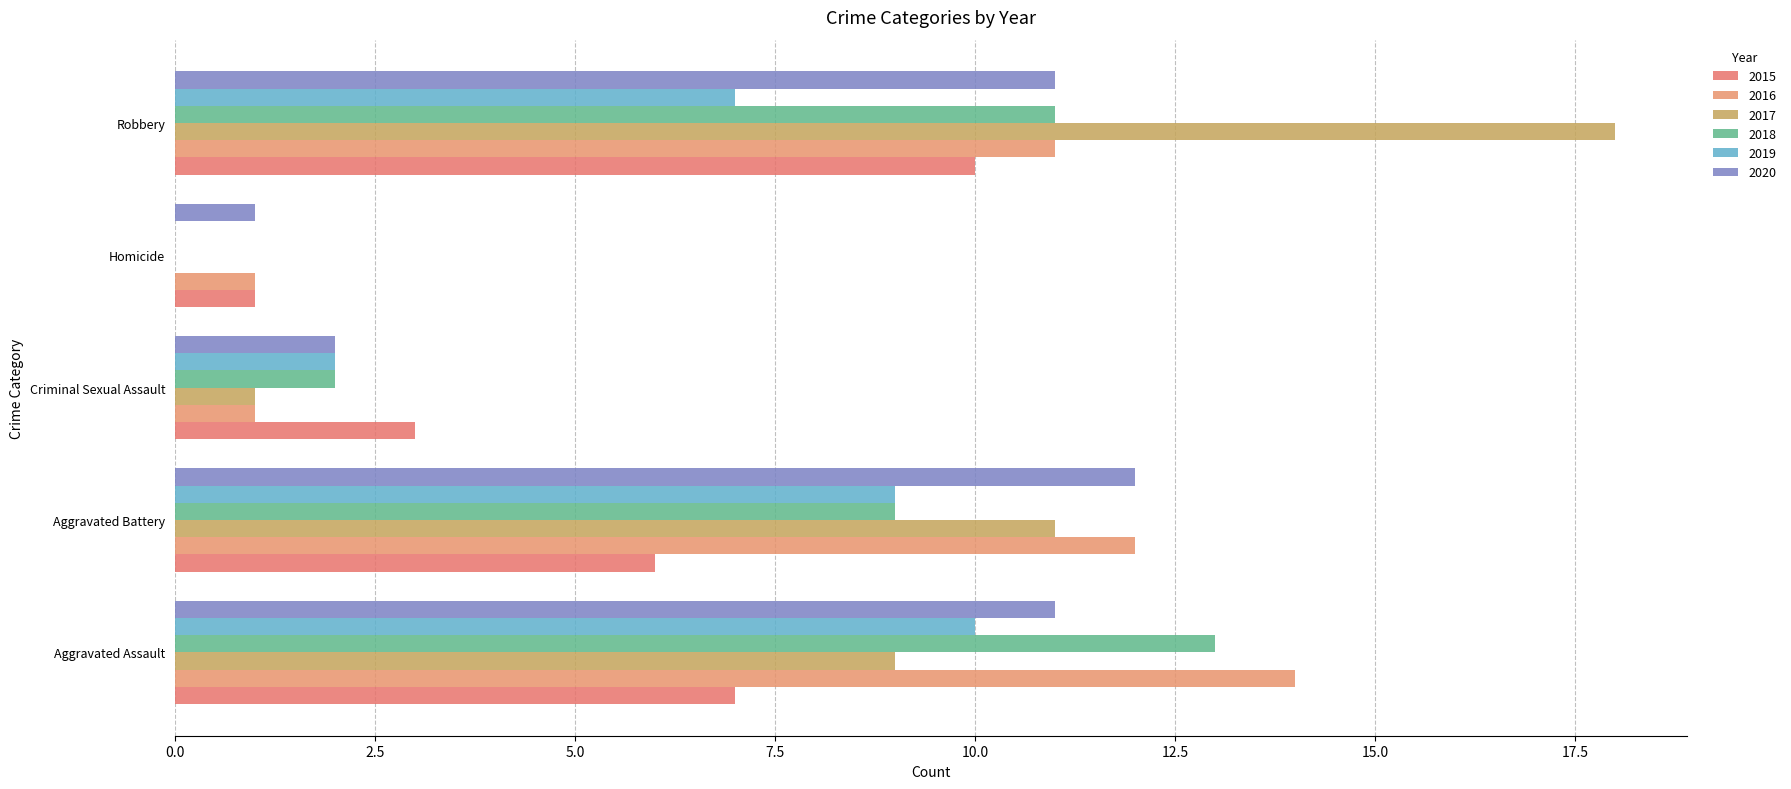

How many data points does each series have?

5